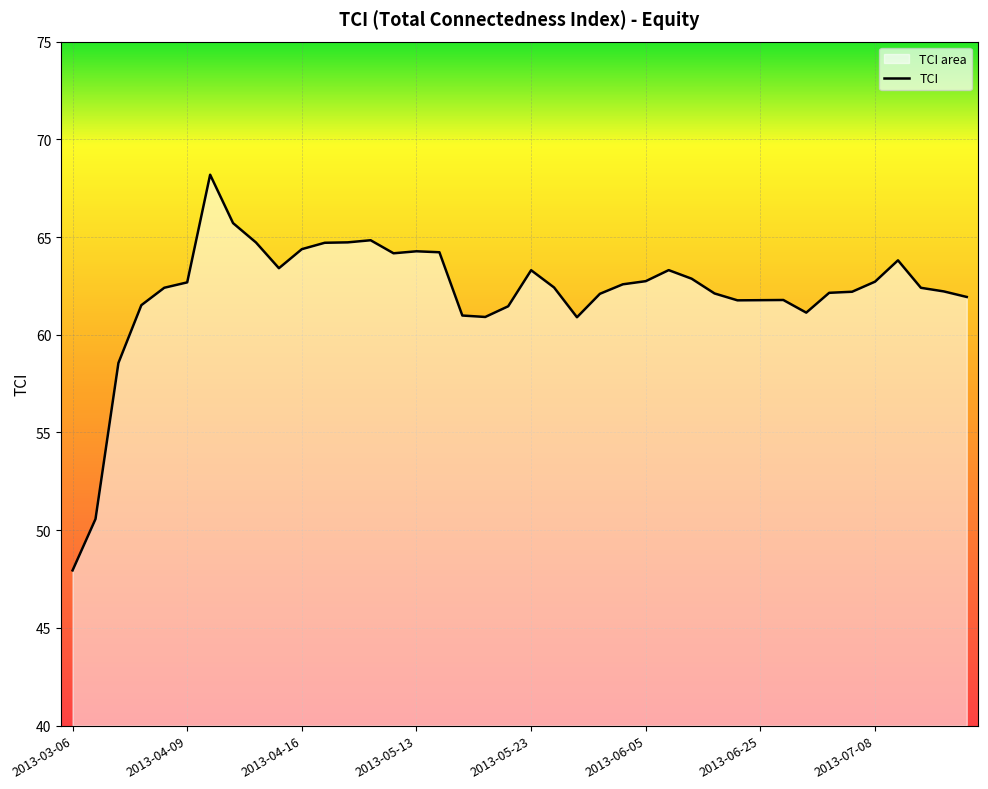

Is it true that the value at 11 is 107.0?

False